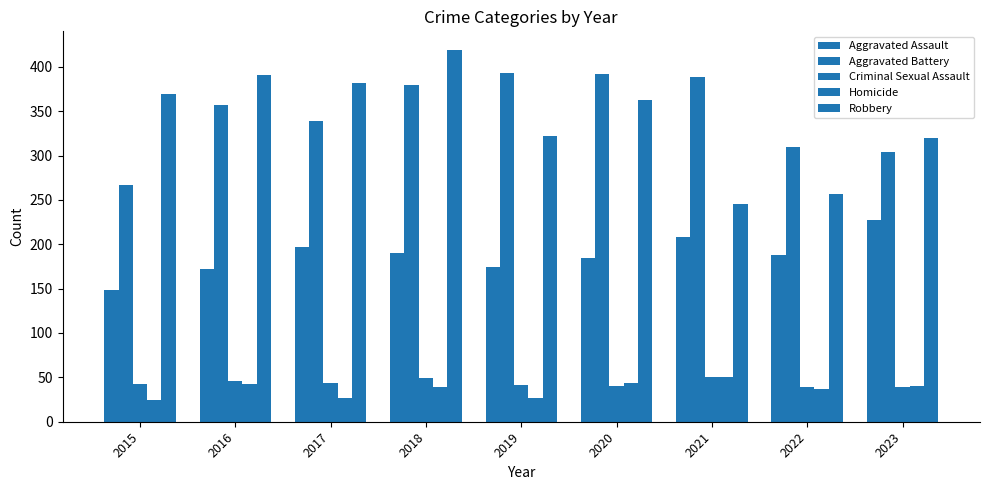

Does the chart contain any negative values?

No